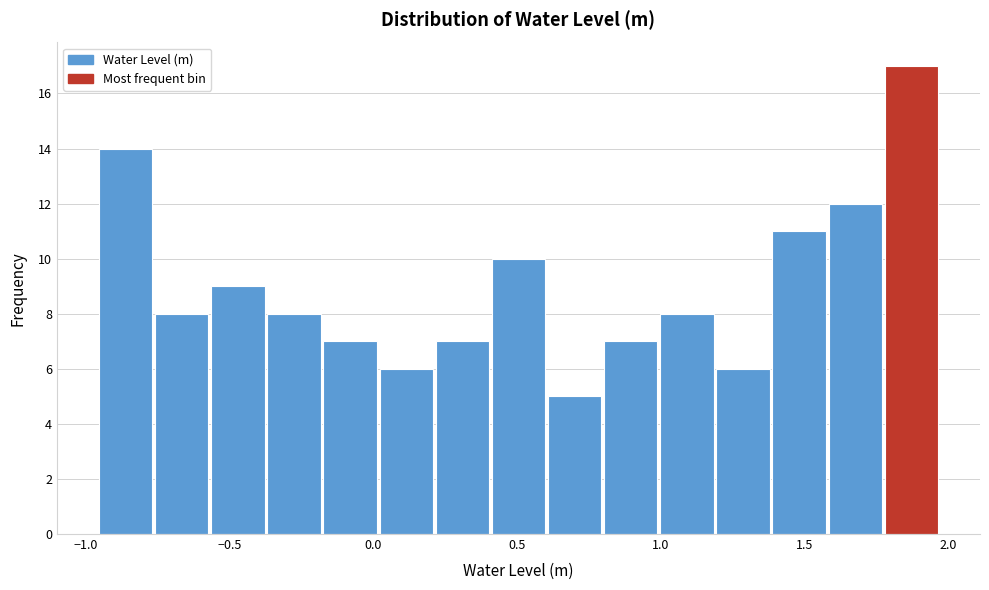

Around what value on the x-axis is the tallest bar? Give the approximate position of its centre, as read against the axis.

1.85